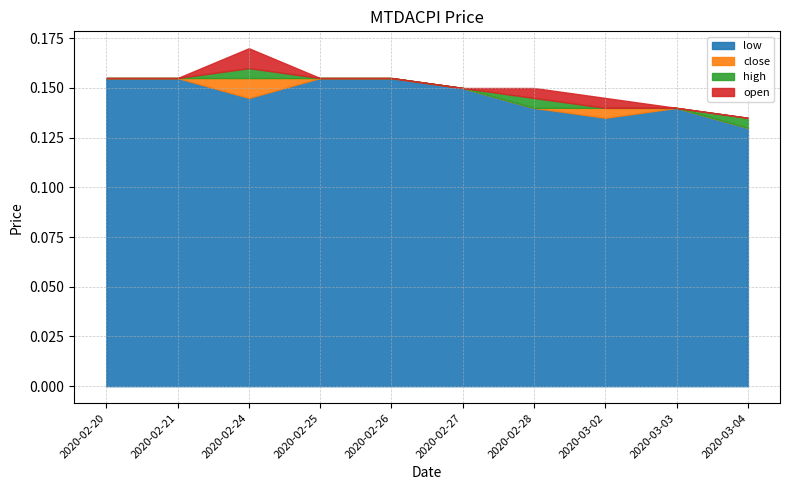

At which category is the sum across all series the highest?

2020-02-24